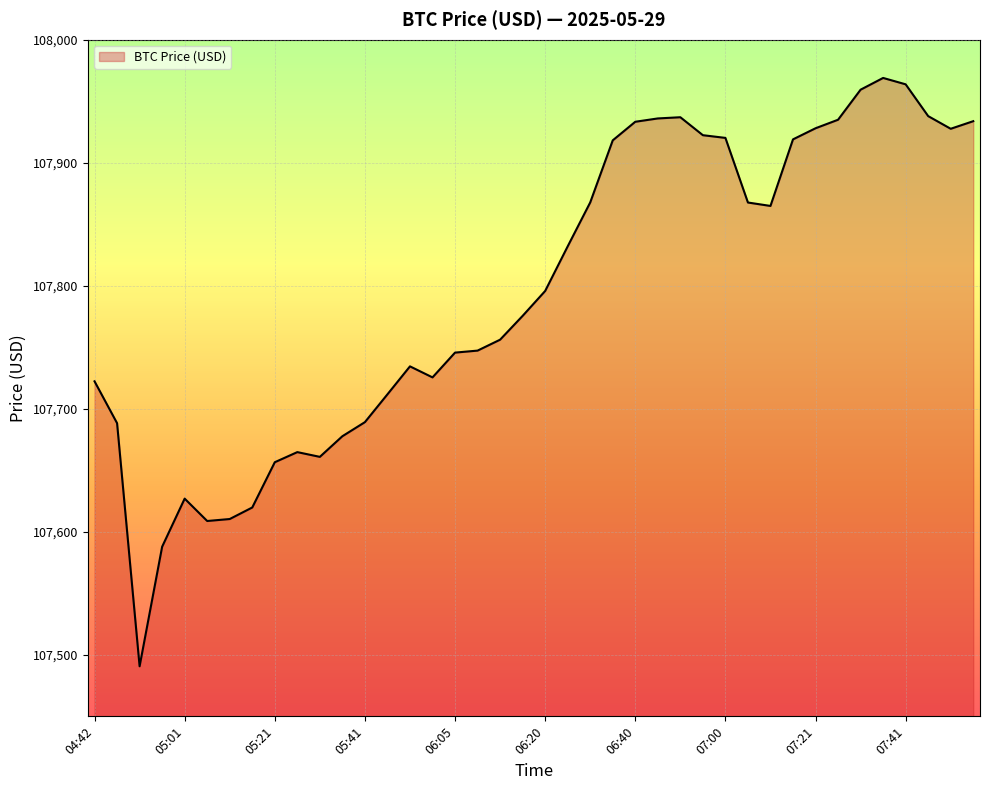

True or false: the data has more than 2 interior local peaks.

True